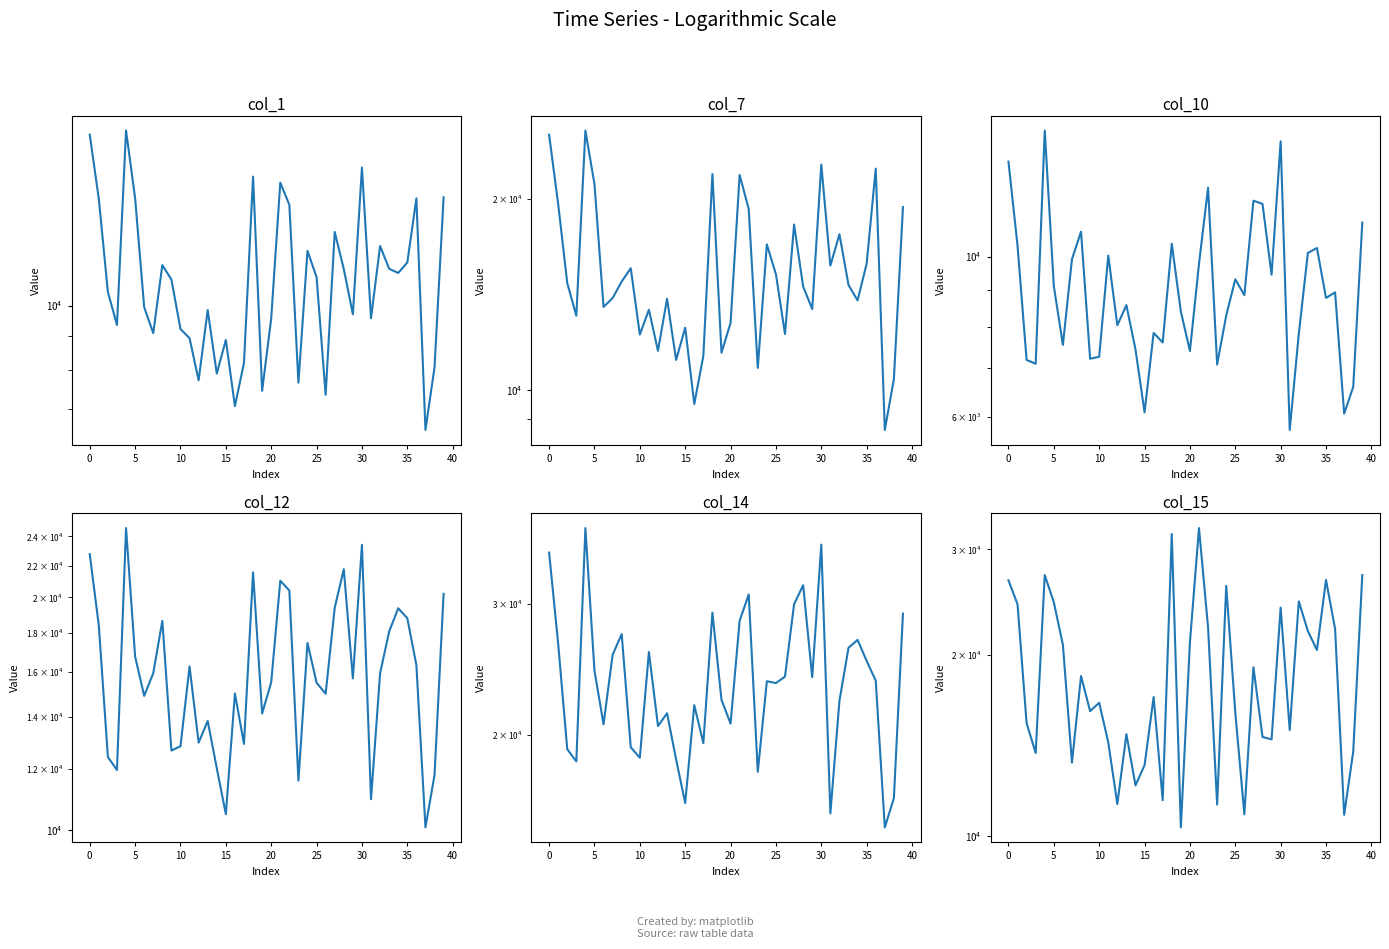

What is the difference between the highest and lowest values at 23?

10727.3